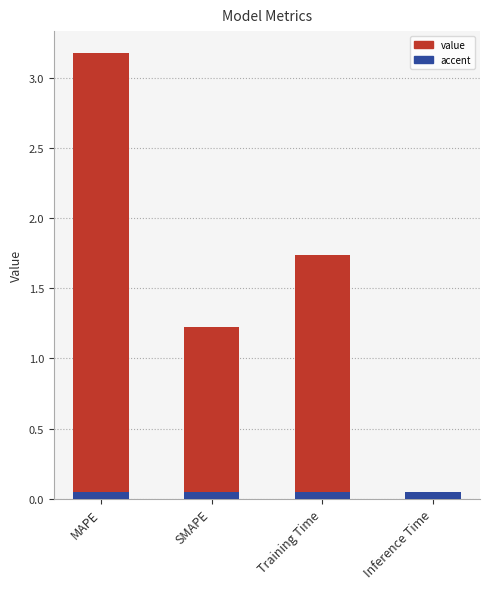

At which label does the data first exceed 1?

MAPE